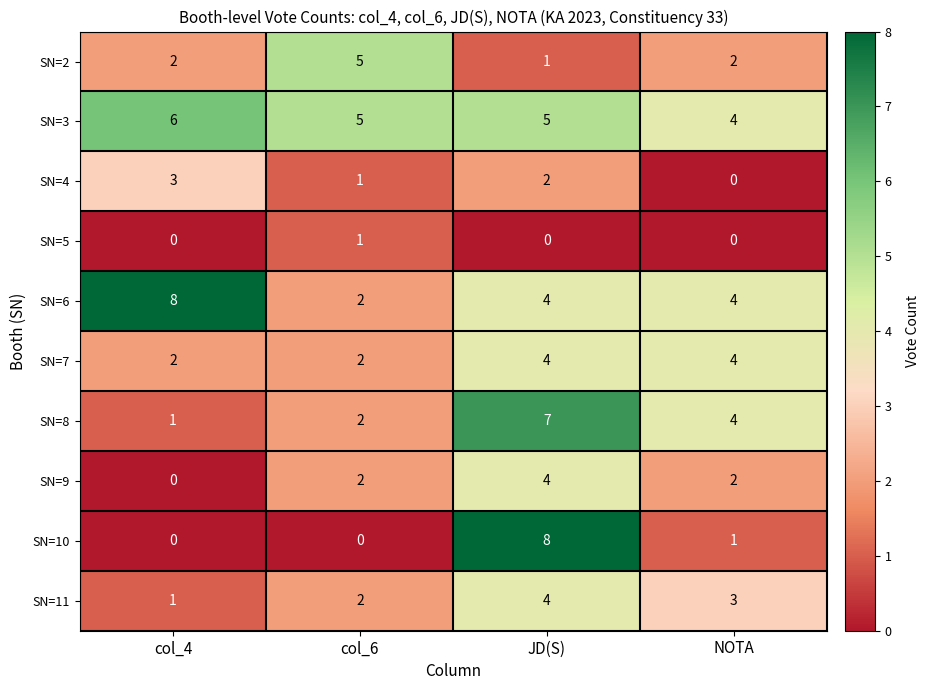

What is the difference between the maximum and second lowest values in the SN=2 series?

3